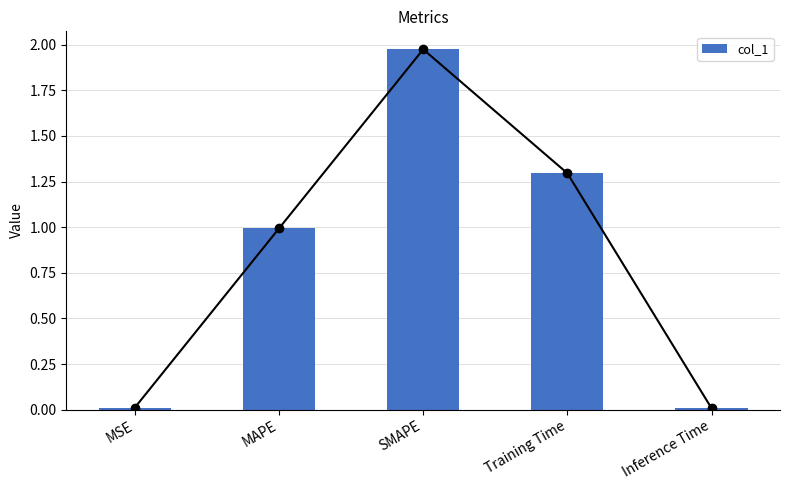

What is the difference between the maximum and second lowest values?

2.0